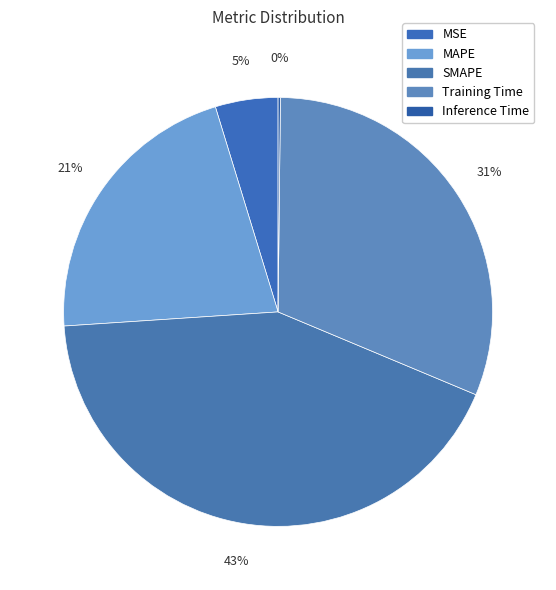

What percentage is the MAPE slice, to the nearest percent?

21%